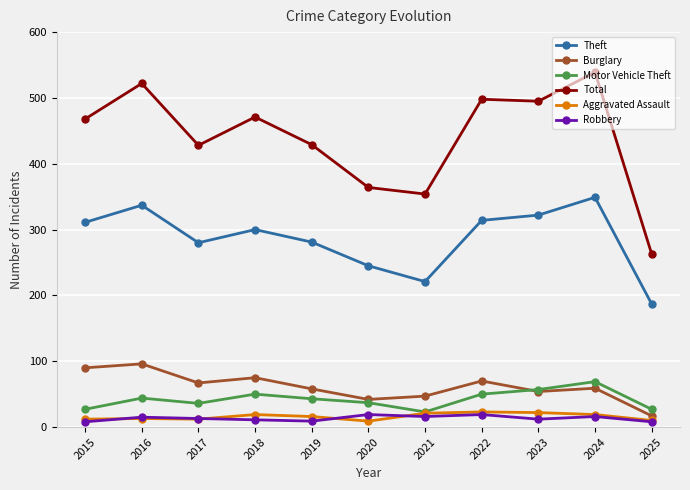

What is the difference between the Robbery values at 2022 and 2025?

11